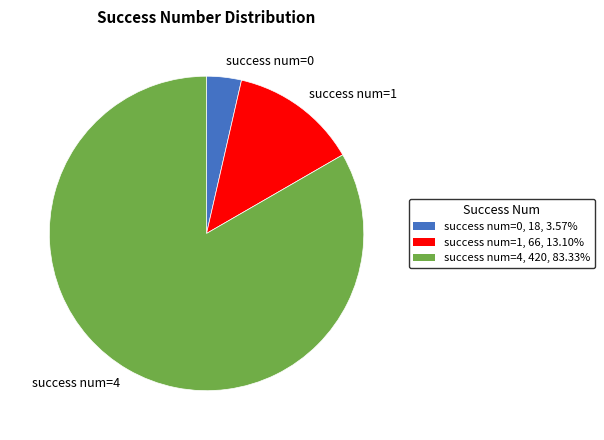

Is the sum of success num=1 and success num=0 greater than half?

No